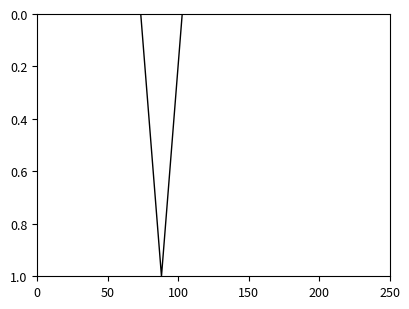

Does the chart display data point markers on the line(s)?

No